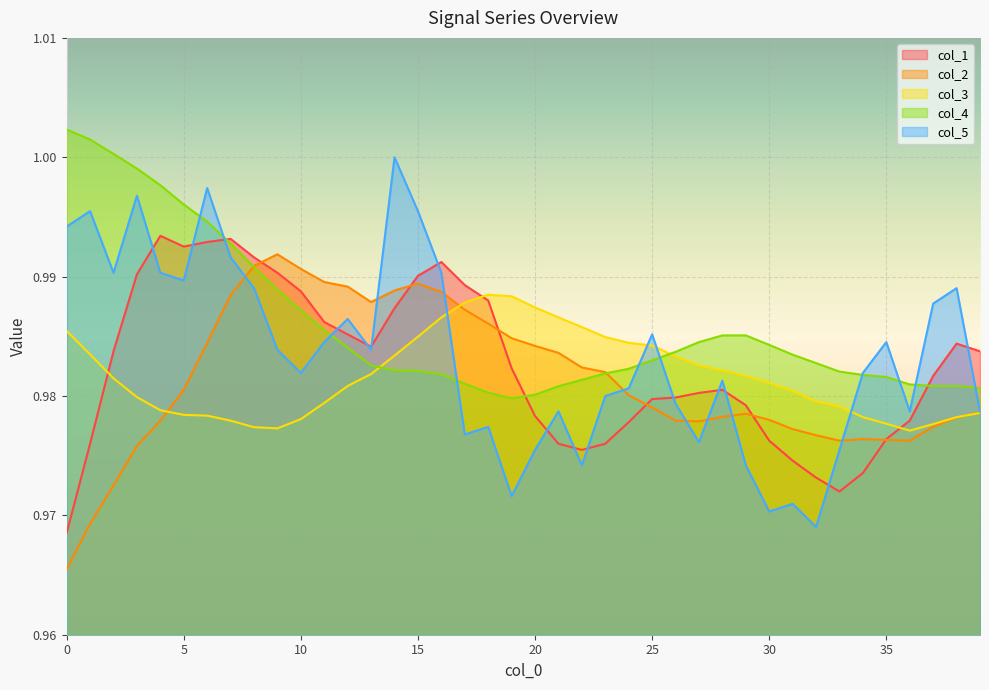

At 21, list the series in order from smallest to largest.

col_1, col_5, col_4, col_2, col_3